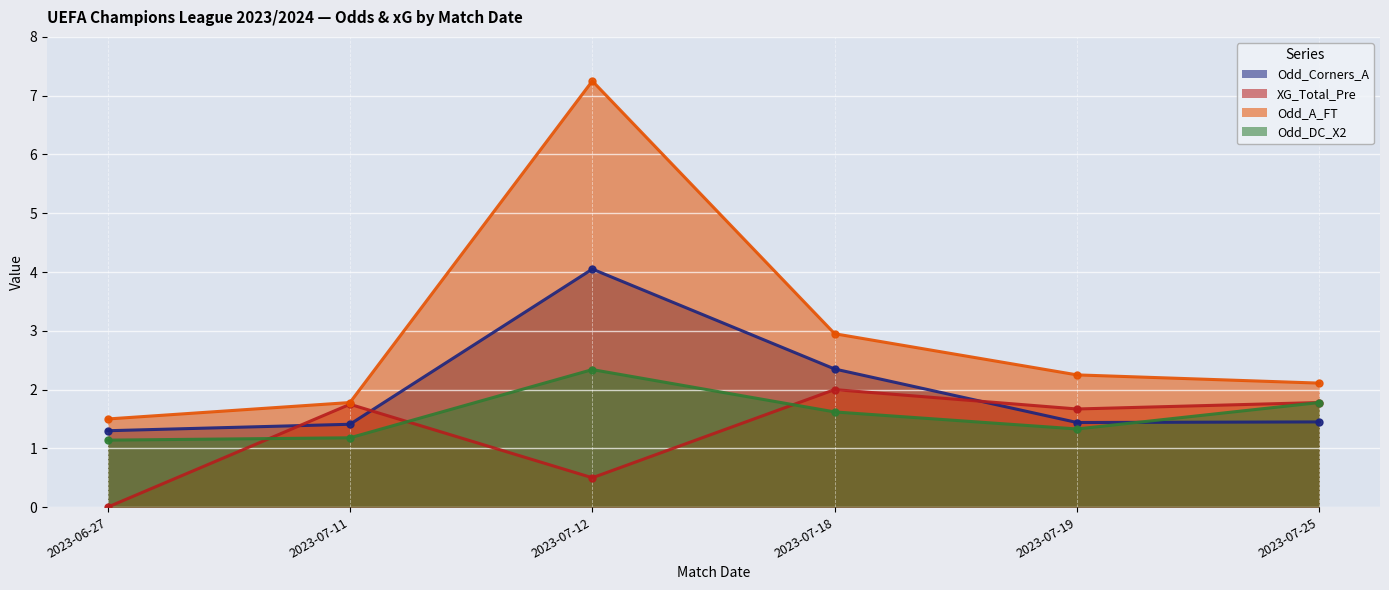

What is the spread (max minus min) of values at 2023-07-19?

0.9